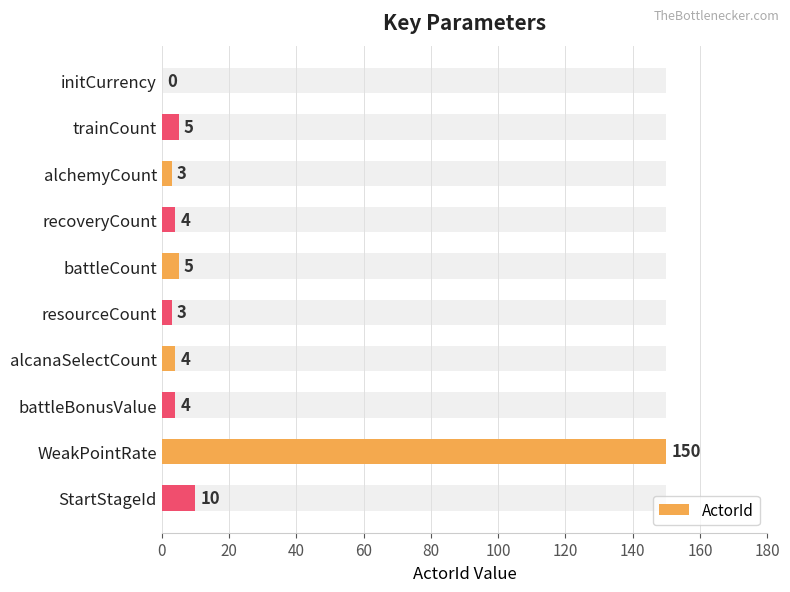

Between WeakPointRate and recoveryCount, which is larger?

WeakPointRate